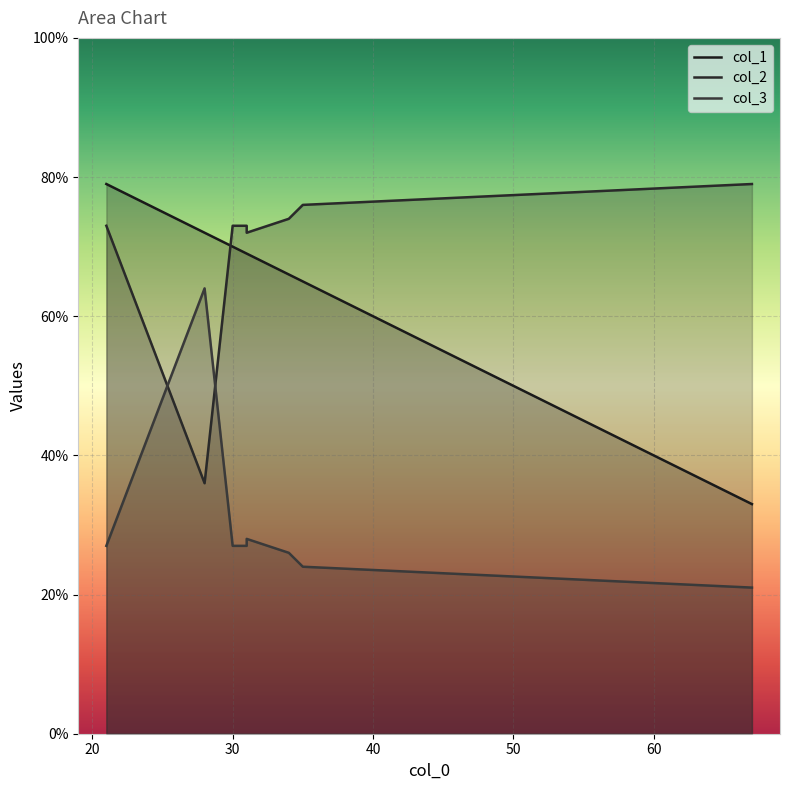

What is the maximum value shown in the chart?

79